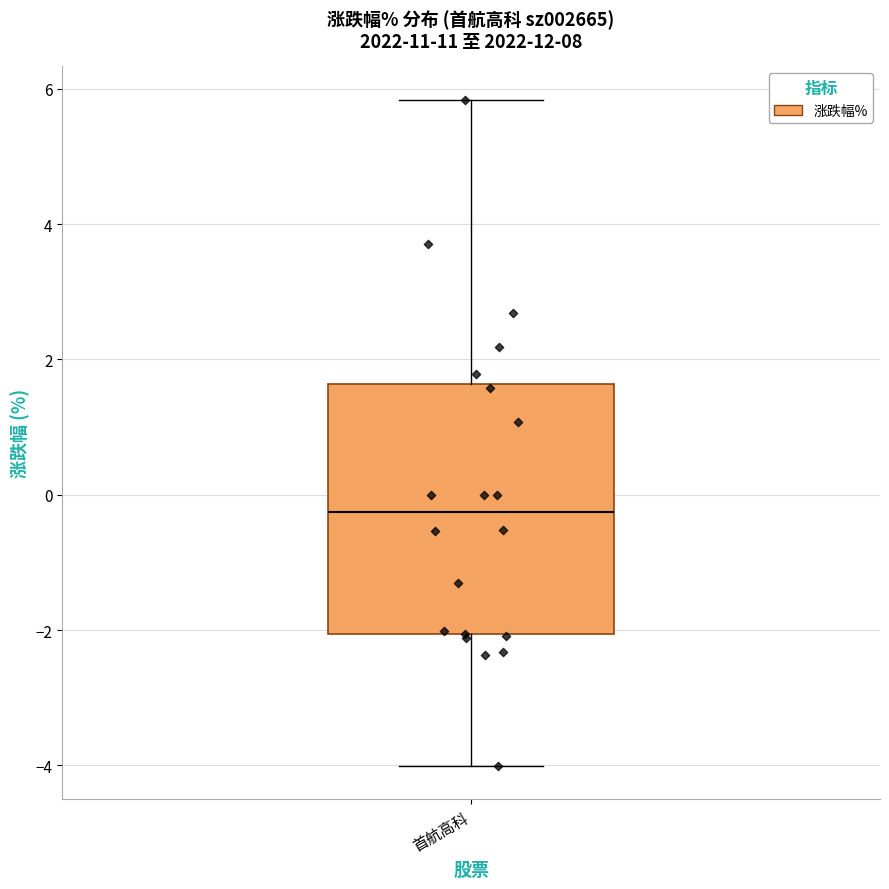

Transcribe this box plot: give where the median line is, the range the box spans, and where the two whiskers end, as read against the y-axis. The values are not printed on the chart, so give them approximately, as read against the axis.

median -0.2, box -2.0 to 1.6, whiskers -4.0 to 5.8